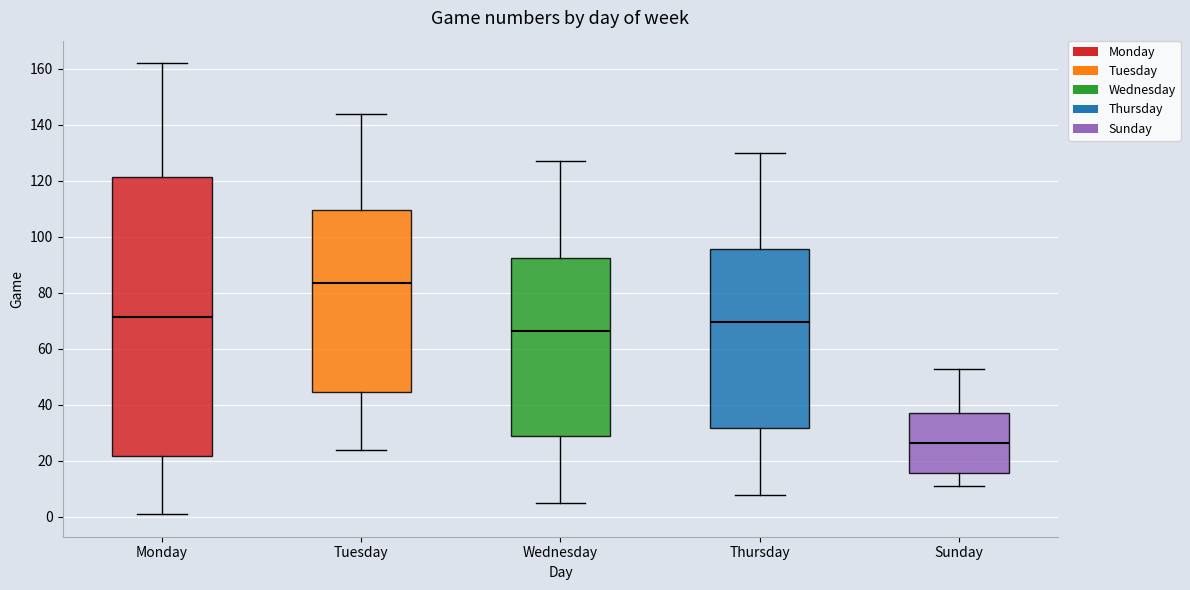

Where is the upper edge of the box for Wednesday on the y-axis? The values are not printed on the chart, so give them approximately, as read against the axis.

92